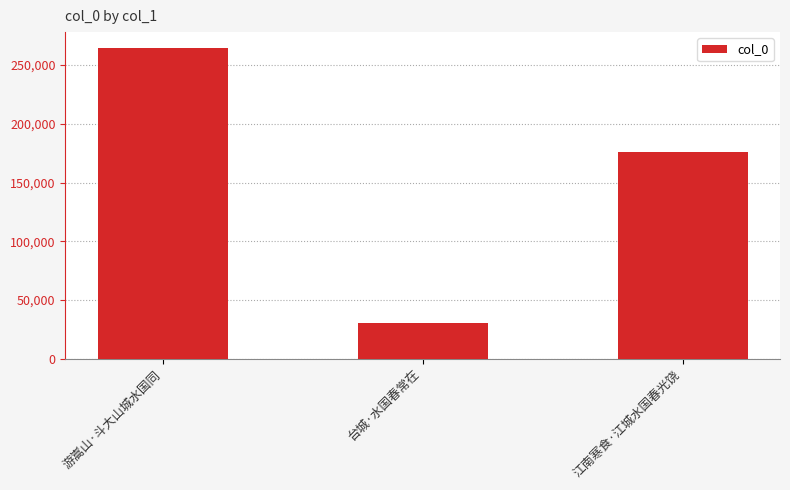

List the labels in order of value, smallest first.

台城·水国春常在, 江南寒食·江城水国春光饶, 游嵩山·斗大山城水国同